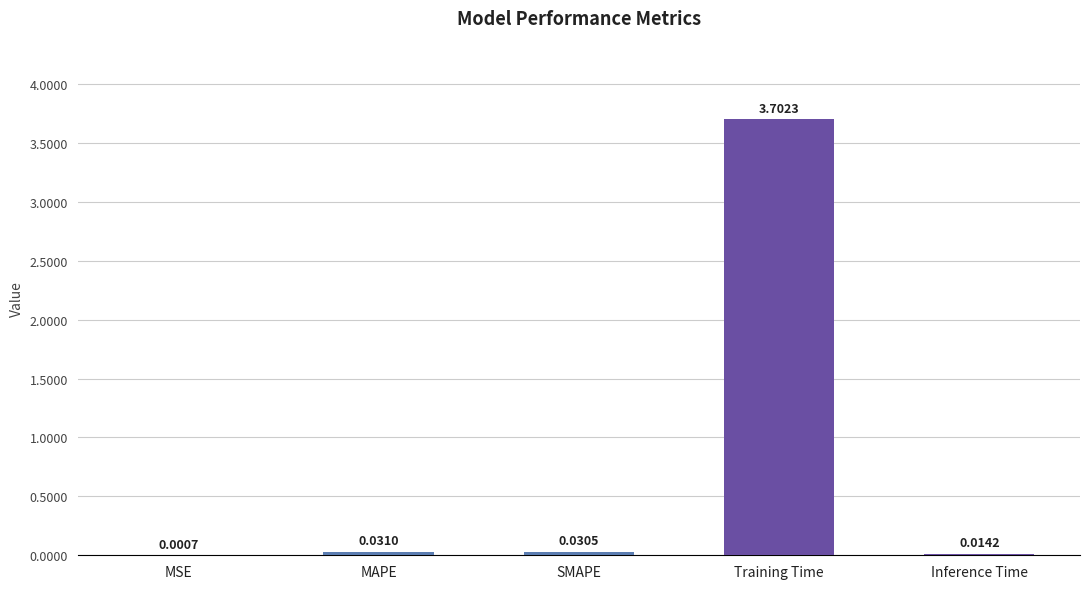

At which category does the chart reach its peak across all series?

Training Time